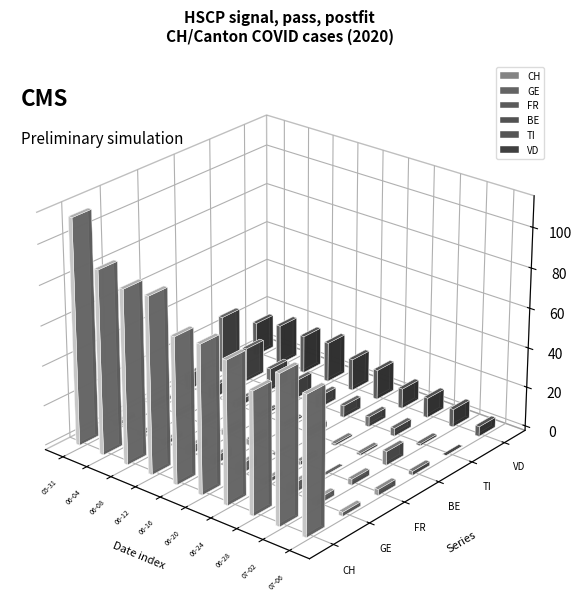

Where is BE nearest to the value 4?

2020-06-10